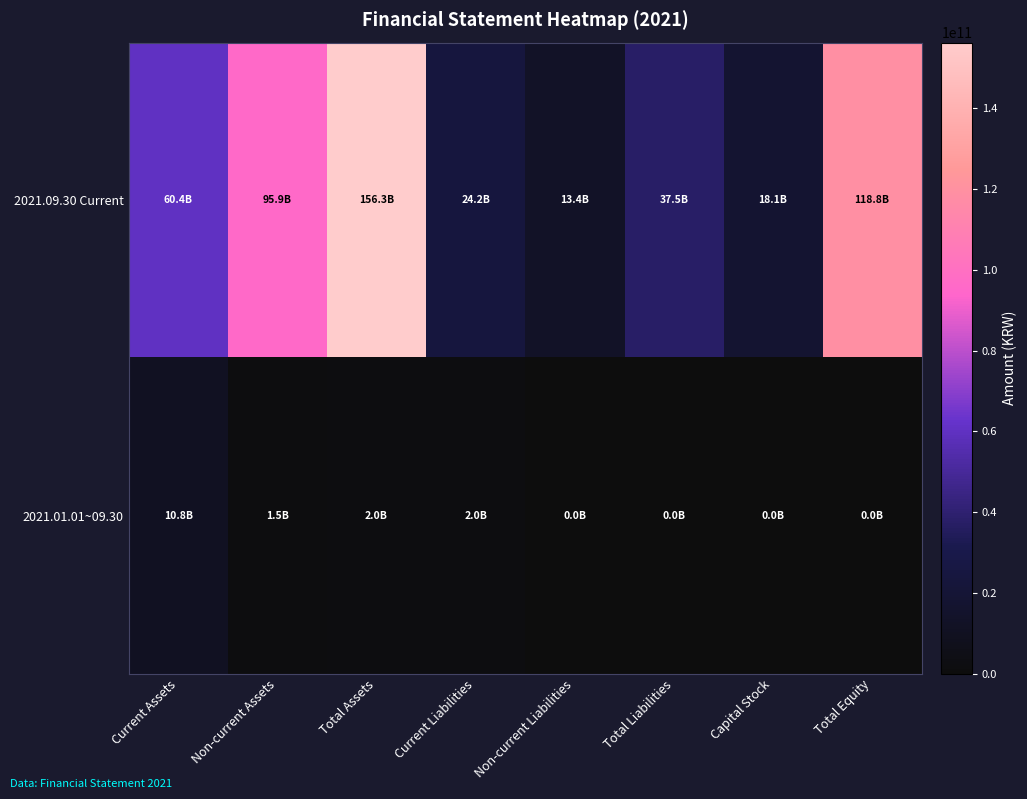

Which series has the largest total across all categories?

2021.09.30 Current